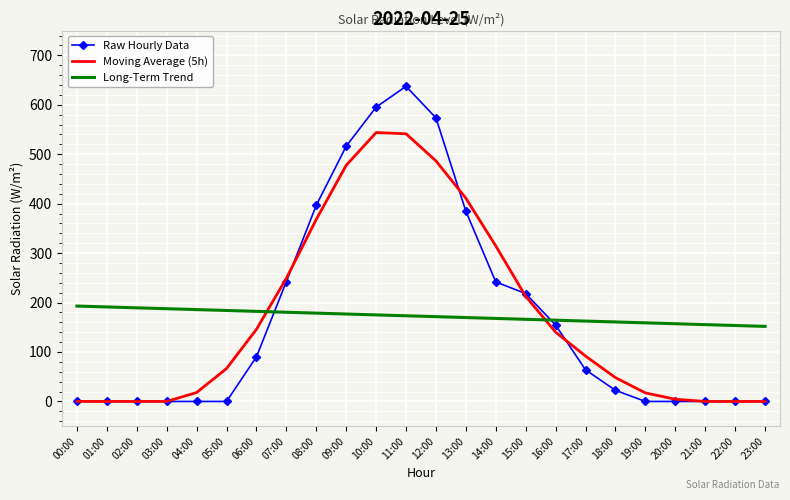

How many intersections are there between Long-Term Trend and Raw Hourly Data?

2